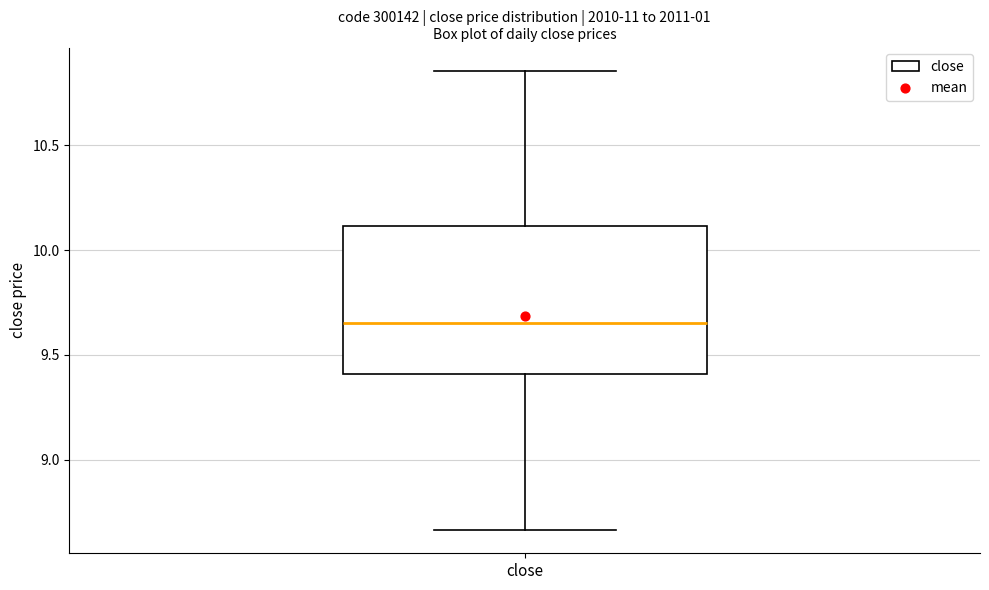

Read this box plot against the y-axis: the position of the median line, the range covered by the box, and the ends of both whiskers. The values are not printed on the chart, so give them approximately, as read against the axis.

median 9.65, box 9.40 to 10.10, whiskers 8.65 to 10.85